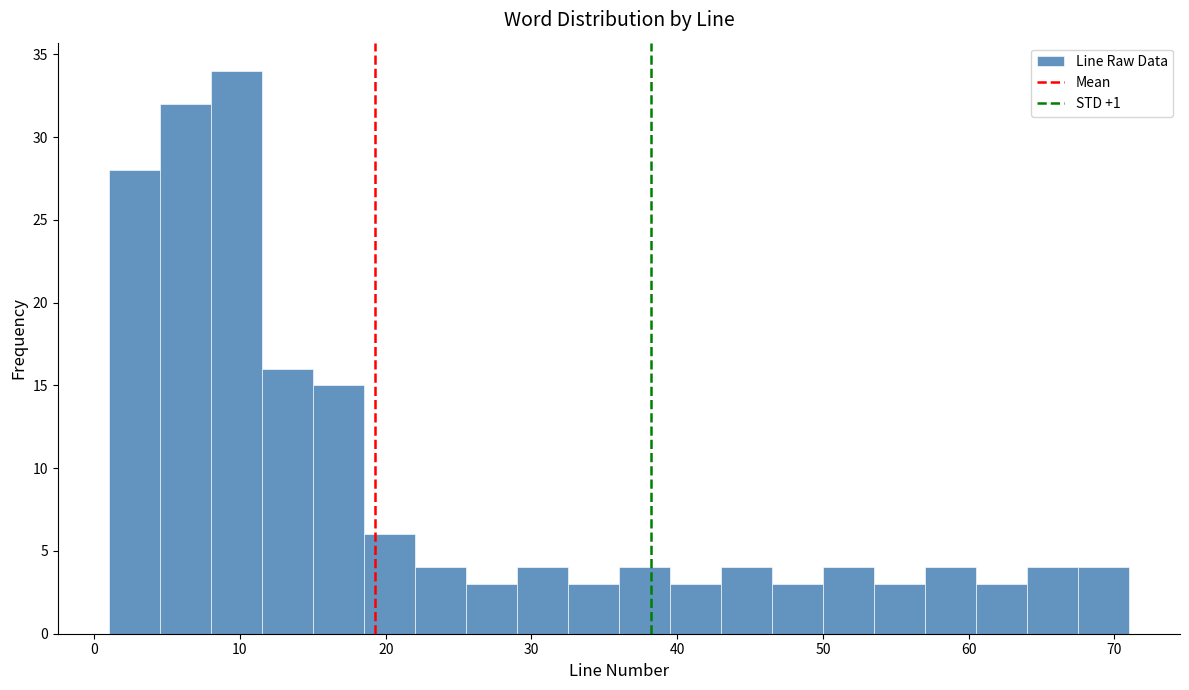

Read against the x-axis, roughly where is the centre of the tallest bar?

10